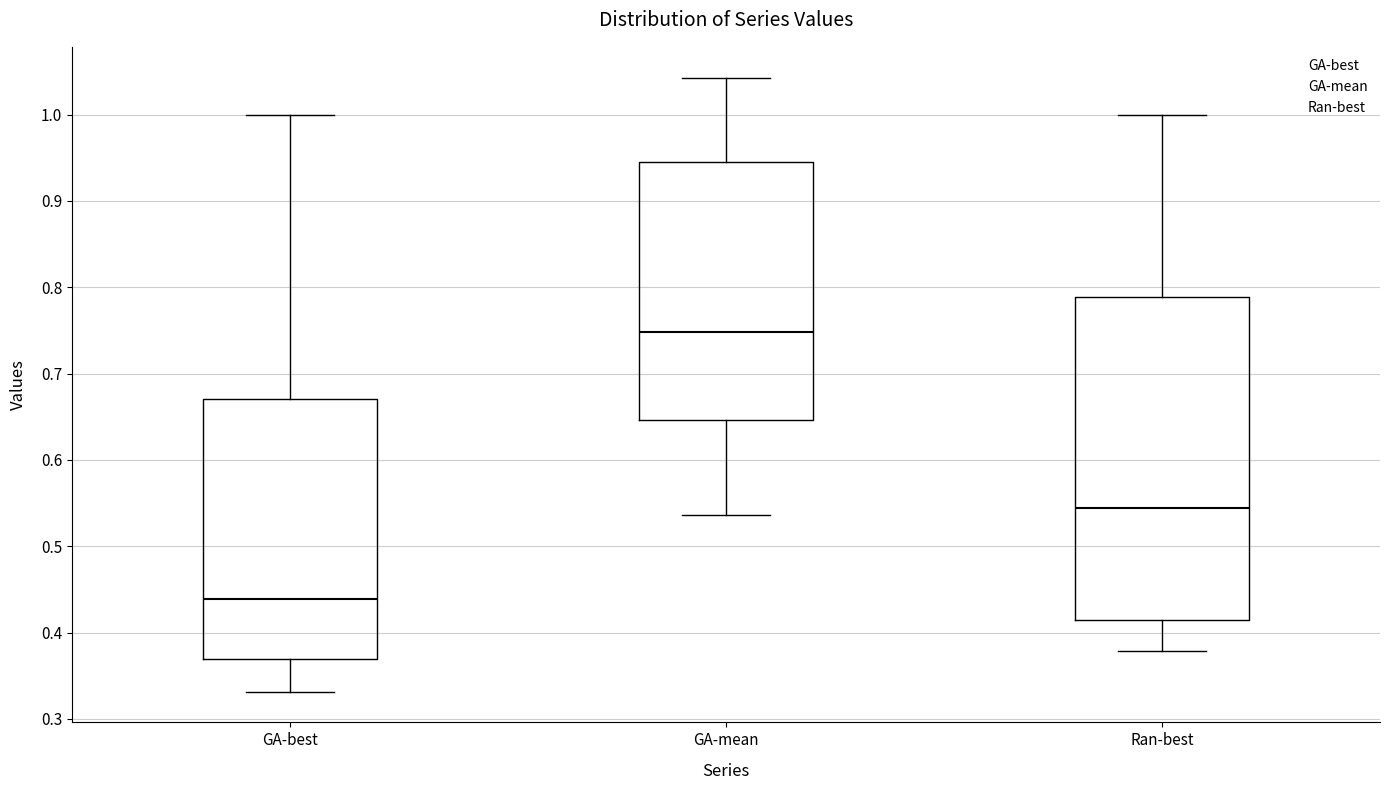

Reading left to right, read every box against the y-axis: the position of its median line, the range the box covers, and the ends of its whiskers. The values are not printed on the chart, so give them approximately, as read against the axis.

GA-best: median 0.44, box 0.37 to 0.67, whiskers 0.33 to 1.00
GA-mean: median 0.75, box 0.65 to 0.95, whiskers 0.54 to 1.04
Ran-best: median 0.54, box 0.42 to 0.79, whiskers 0.38 to 1.00